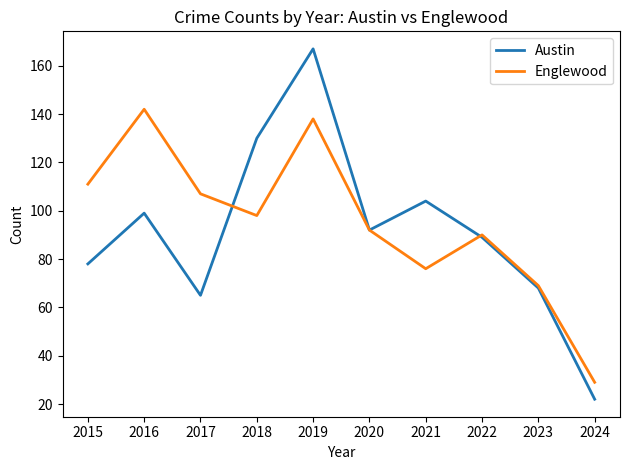

Does the chart display data point markers on the line(s)?

No